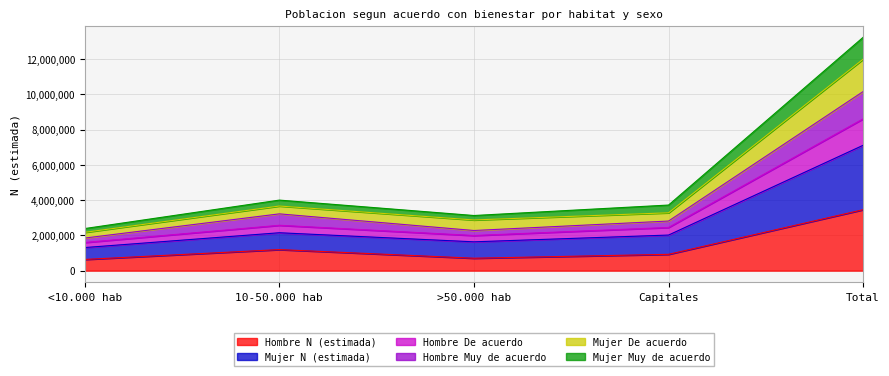

How many categories are shown in the chart?

5